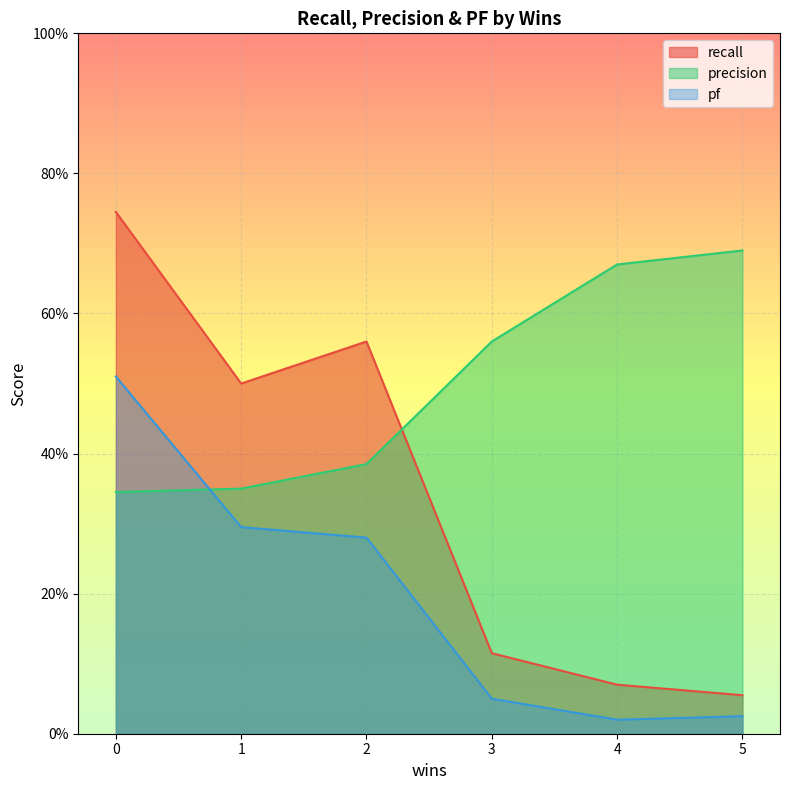

At 1, list the series in order from largest to smallest.

recall, precision, pf